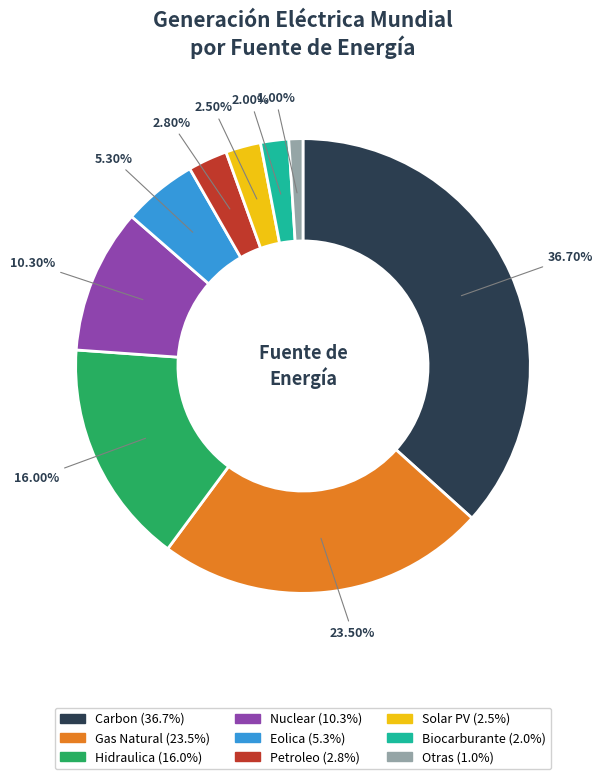

To the nearest percent, what portion does Otras represent?

1%